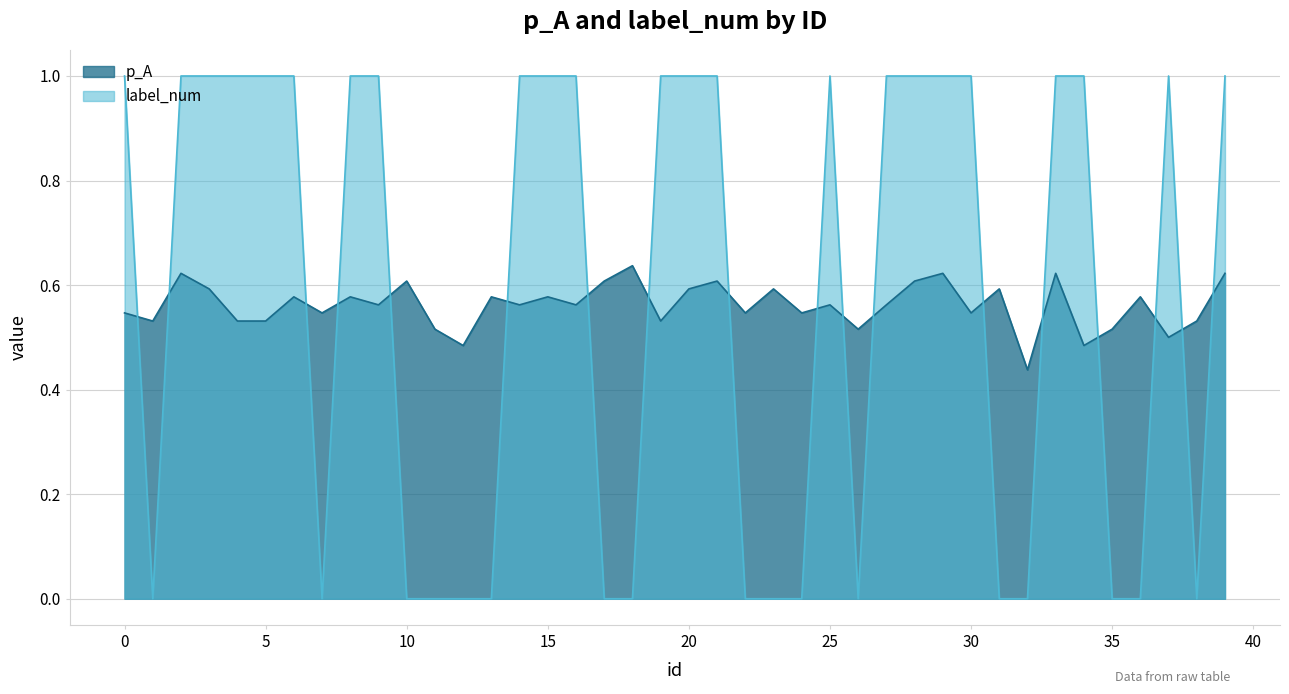

How many p_A values are between 0 and 1?

40